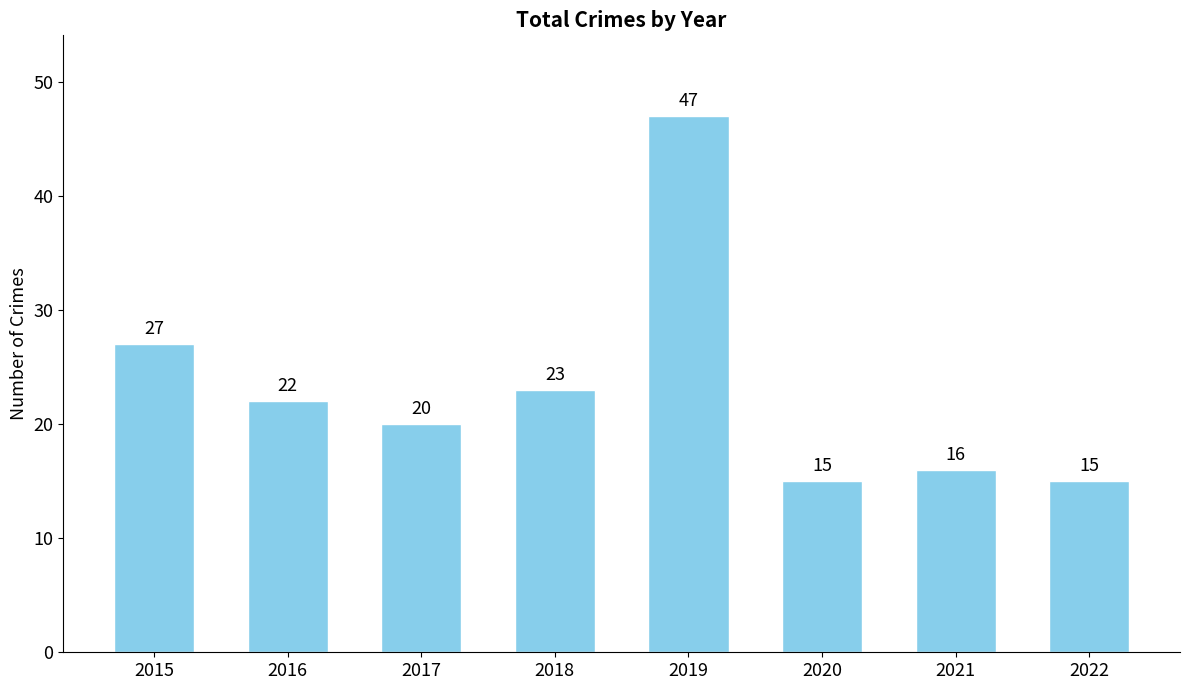

What is the minimum value shown in the chart?

15